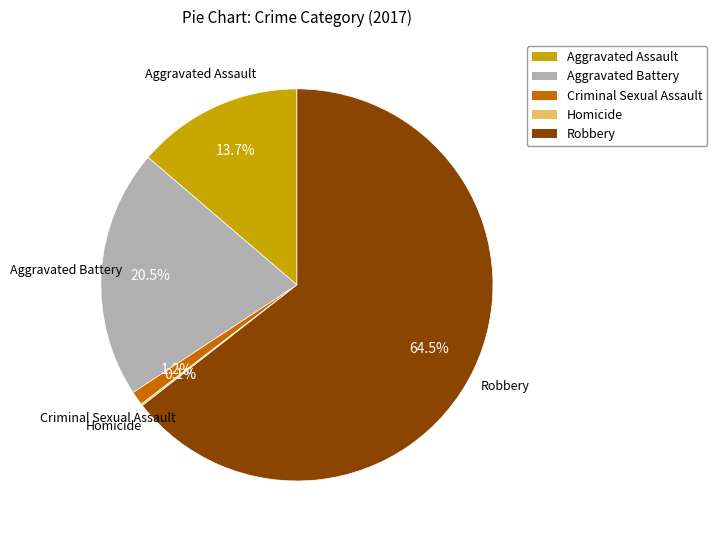

Which category has the biggest portion of the pie?

Robbery